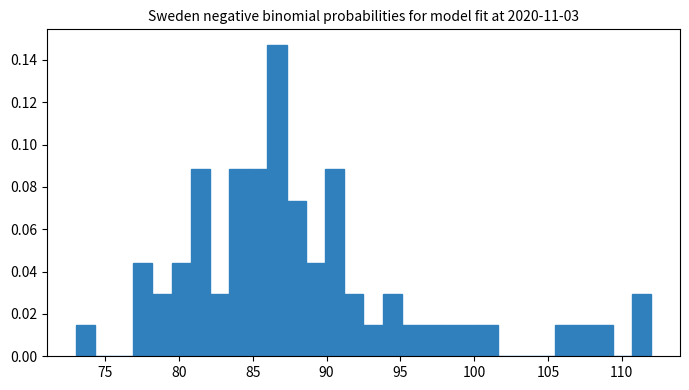

Around what value on the x-axis is the tallest bar? Give the approximate position of its centre, as read against the axis.

86.5